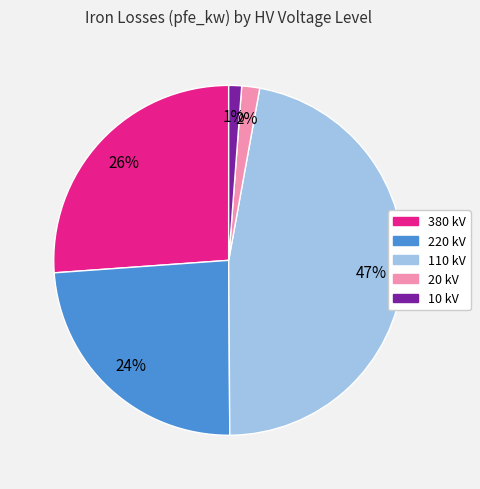

To the nearest percent, what is the average slice percentage?

20%